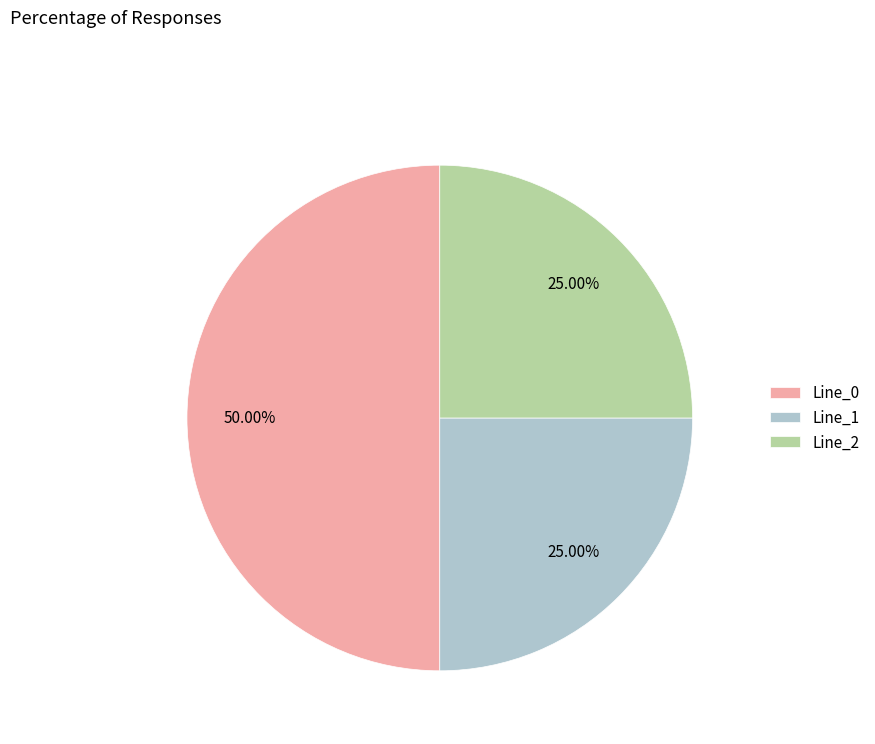

Which category accounts for the majority?

Line_0